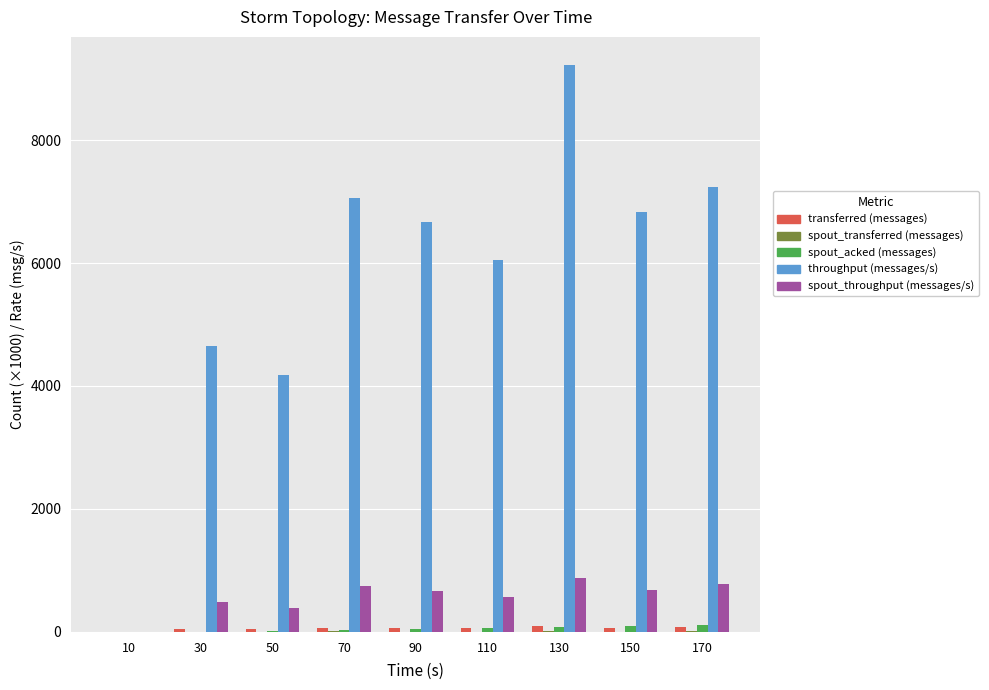

How many groups of bars are there?

9